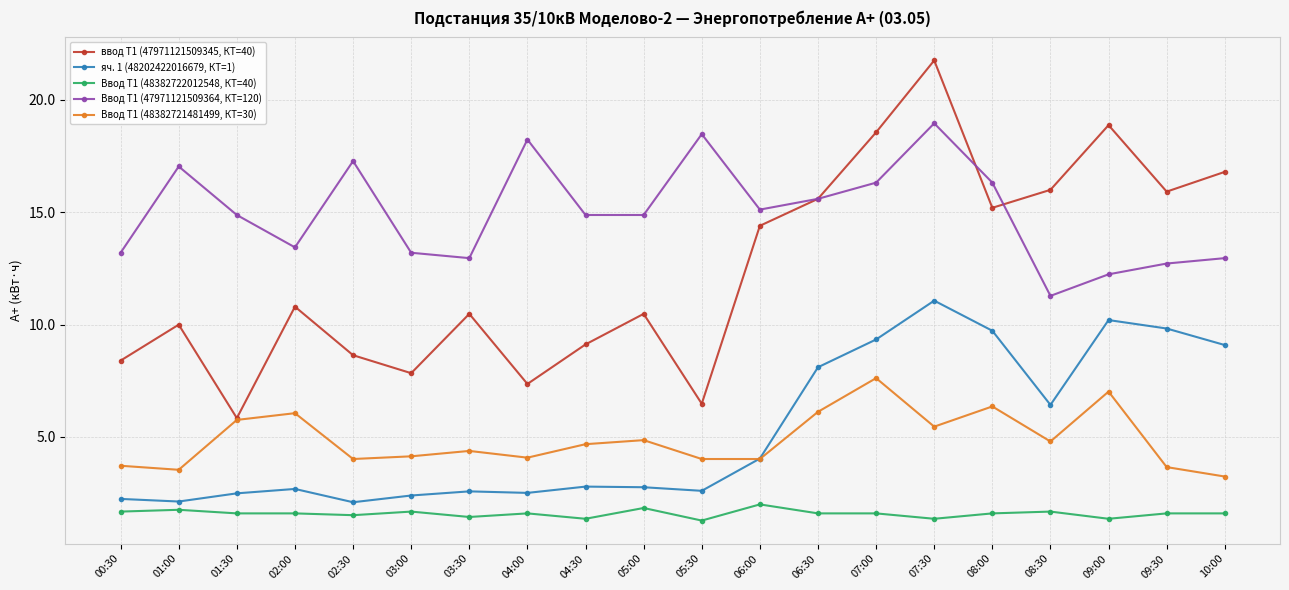

Which series has the widest spread of values?

ввод Т1 (47971121509345, КТ=40)